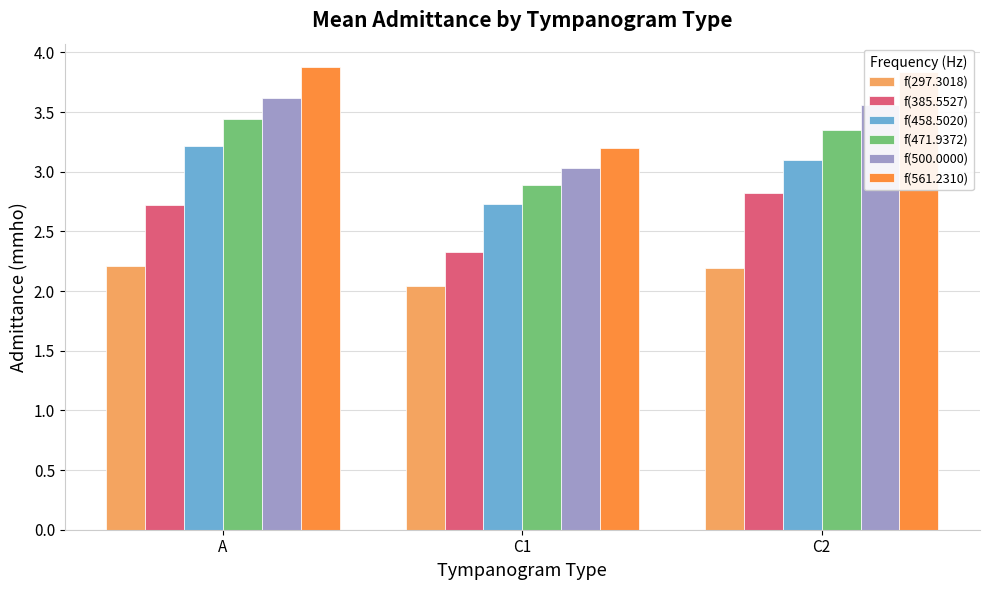

What is the lowest value of the f(500.0000) series?

3.0